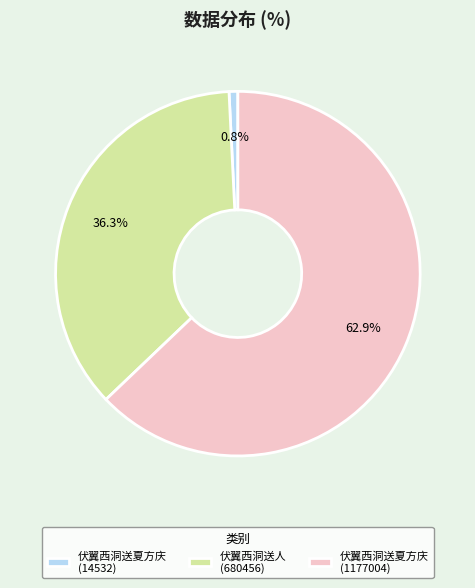

How many slices are in this pie chart?

3